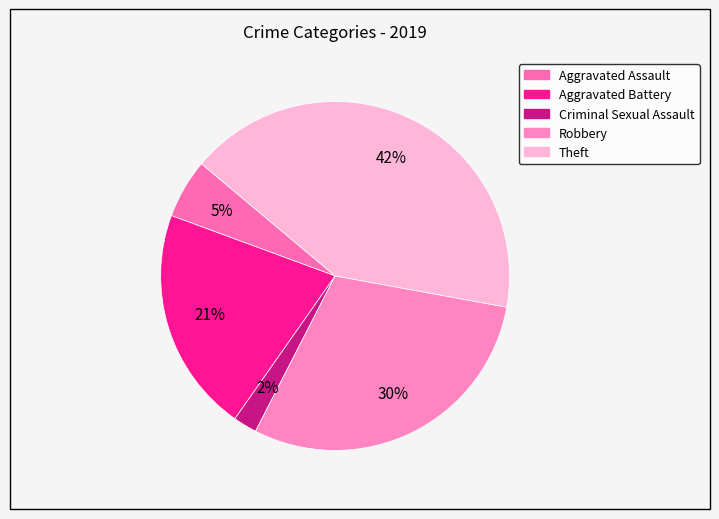

Does Aggravated Assault represent more than half of the total?

No